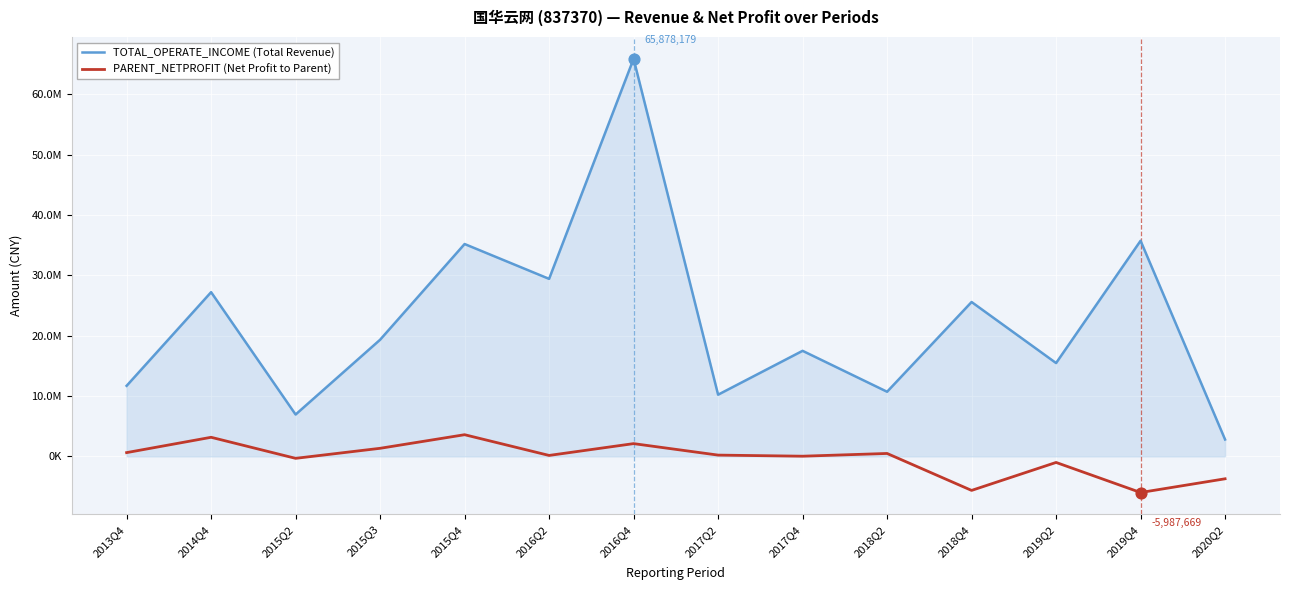

At which category is the sum across all series the highest?

2016Q4